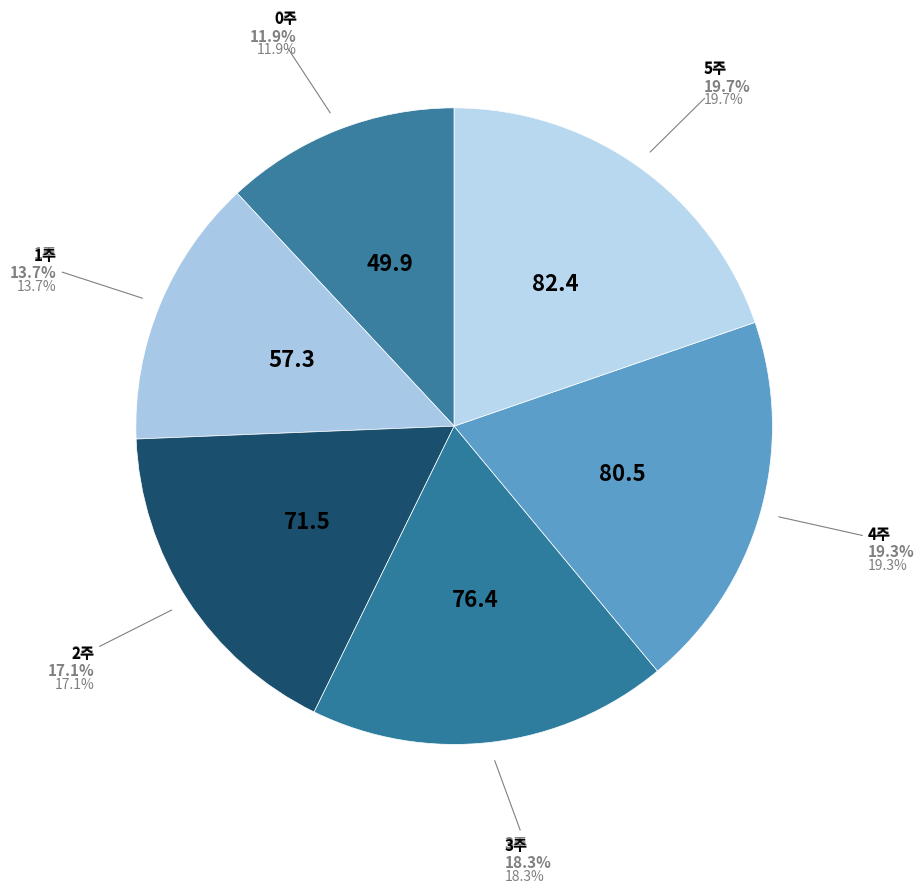

How many slices are in this pie chart?

6